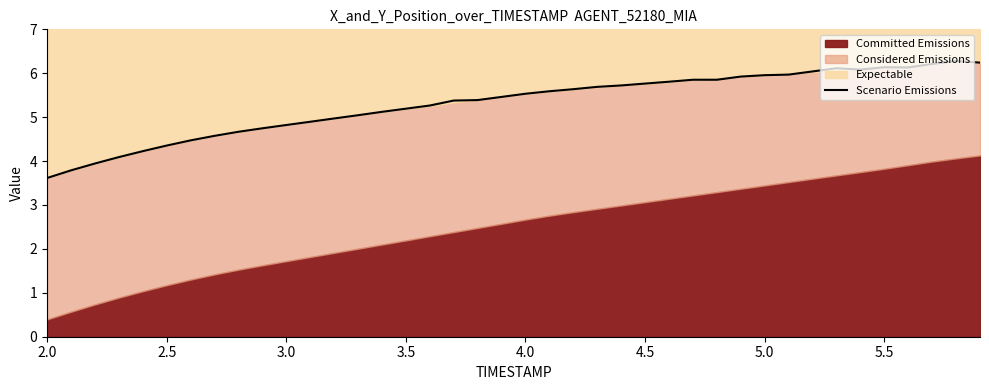

What is the sum of all values?

212.5